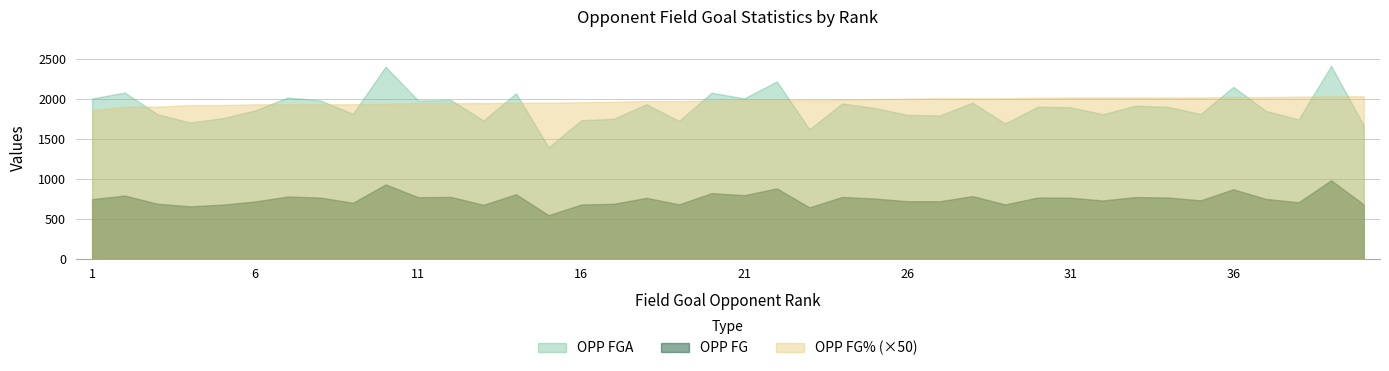

What is the value of the OPP FGA point at the 8th from the left?

1977.0